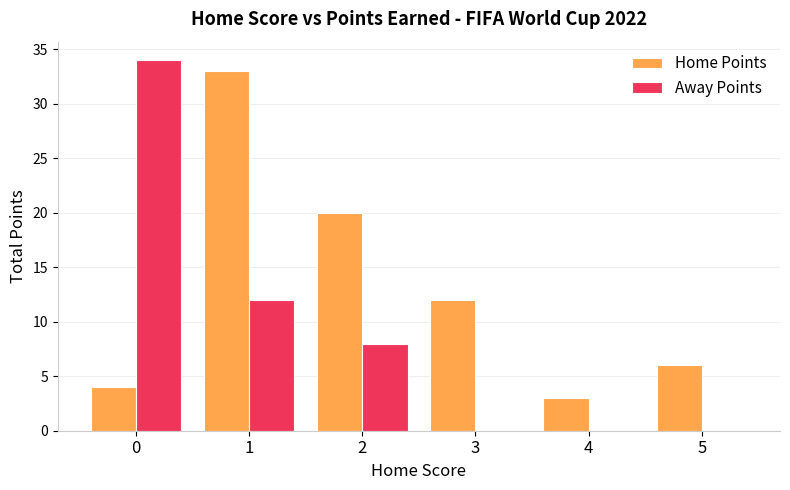

Which series has the largest total across all categories?

Home Points